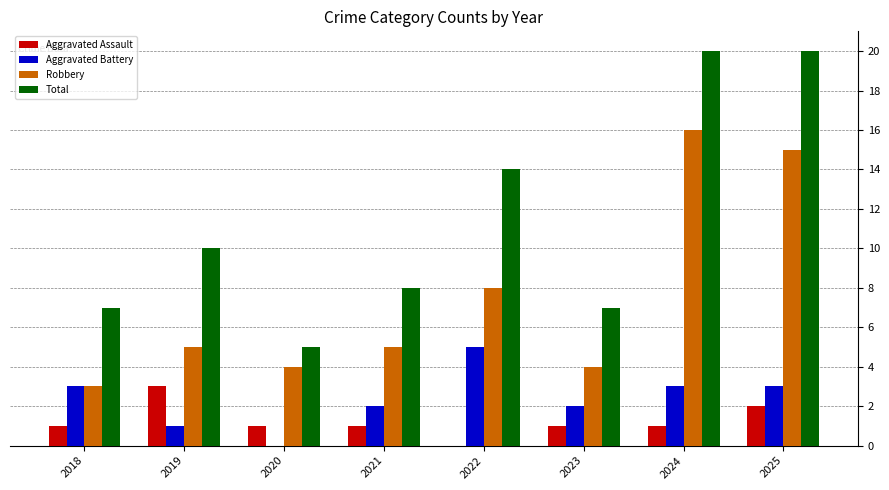

How many data points does each series have?

8